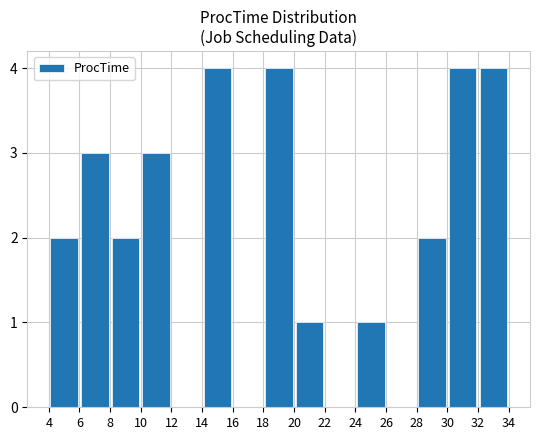

What is the maximum value shown in the chart?

4